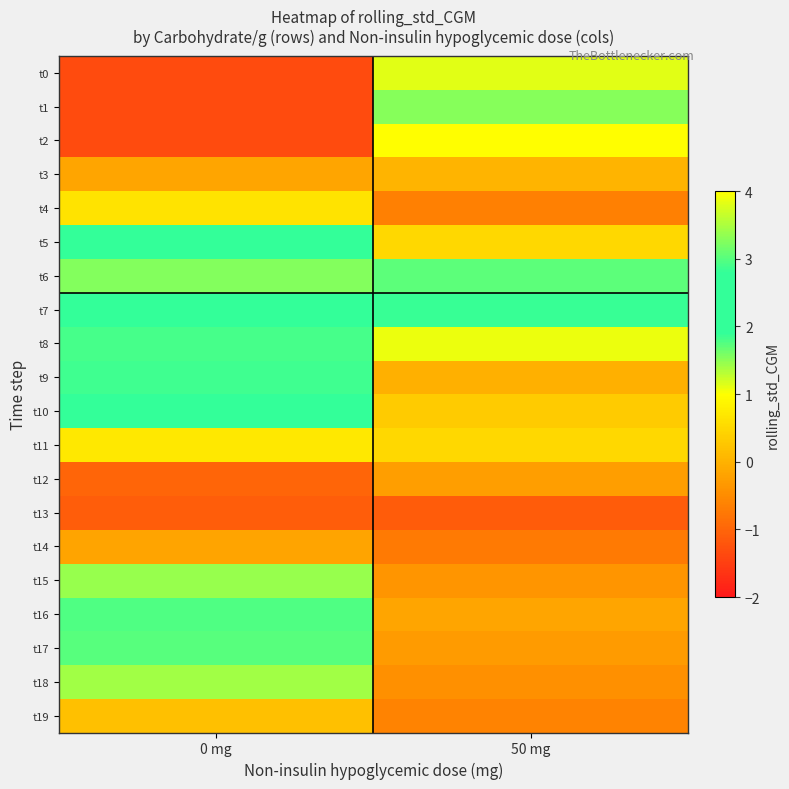

Reading left to right, what are all the values shown in this chart?

t0: 0 mg=-1.3	50 mg=1.1
t1: 0 mg=-1.3	50 mg=1.5
t2: 0 mg=-1.3	50 mg=1.0
t3: 0 mg=-0.2	50 mg=0.0
t4: 0 mg=0.6	50 mg=-0.7
t5: 0 mg=2.3	50 mg=0.5
t6: 0 mg=3.3	50 mg=1.7
t7: 0 mg=2.4	50 mg=1.9
t8: 0 mg=1.8	50 mg=1.1
t9: 0 mg=2.9	50 mg=-0.0
t10: 0 mg=2.4	50 mg=0.3
t11: 0 mg=0.7	50 mg=0.5
t12: 0 mg=-1.0	50 mg=-0.3
t13: 0 mg=-1.1	50 mg=-1.1
t14: 0 mg=-0.2	50 mg=-0.7
t15: 0 mg=1.5	50 mg=-0.4
t16: 0 mg=3.0	50 mg=-0.1
t17: 0 mg=3.0	50 mg=-0.3
t18: 0 mg=1.4	50 mg=-0.5
t19: 0 mg=0.2	50 mg=-0.6